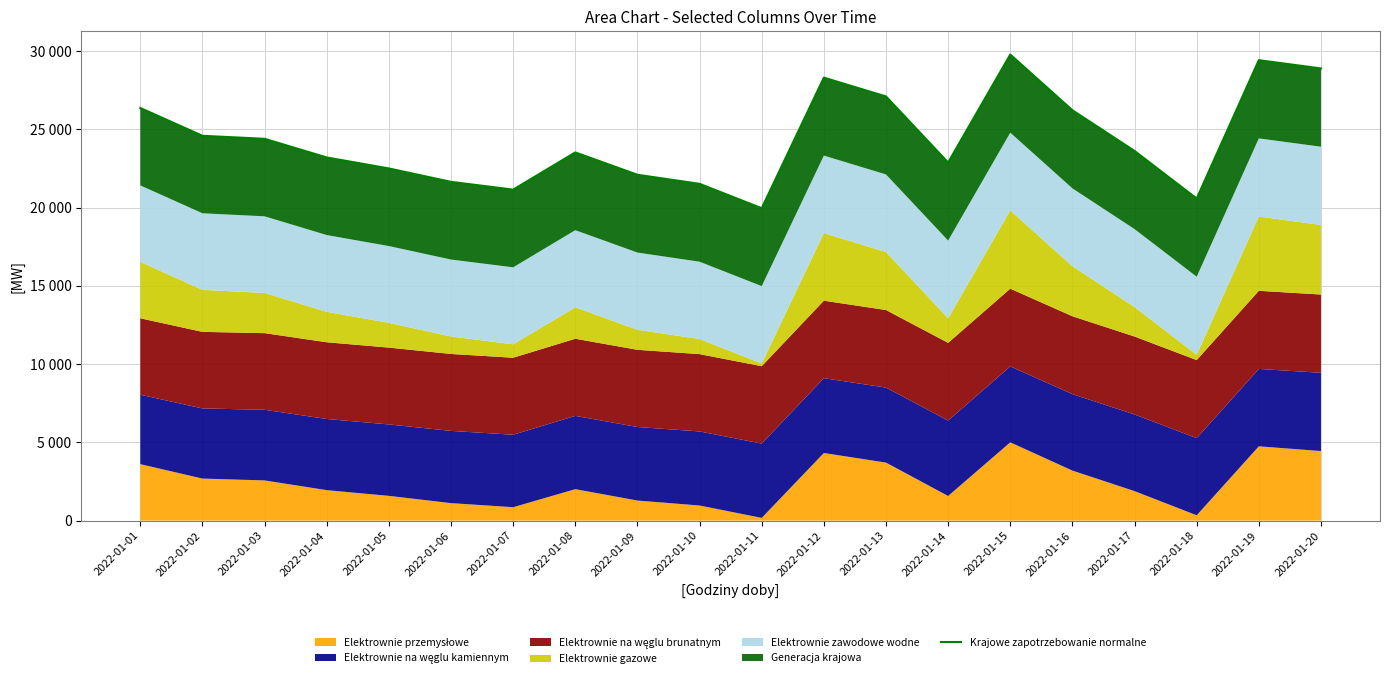

What is the sum of the values at 2022-01-05 and 2022-01-11?

42452.7